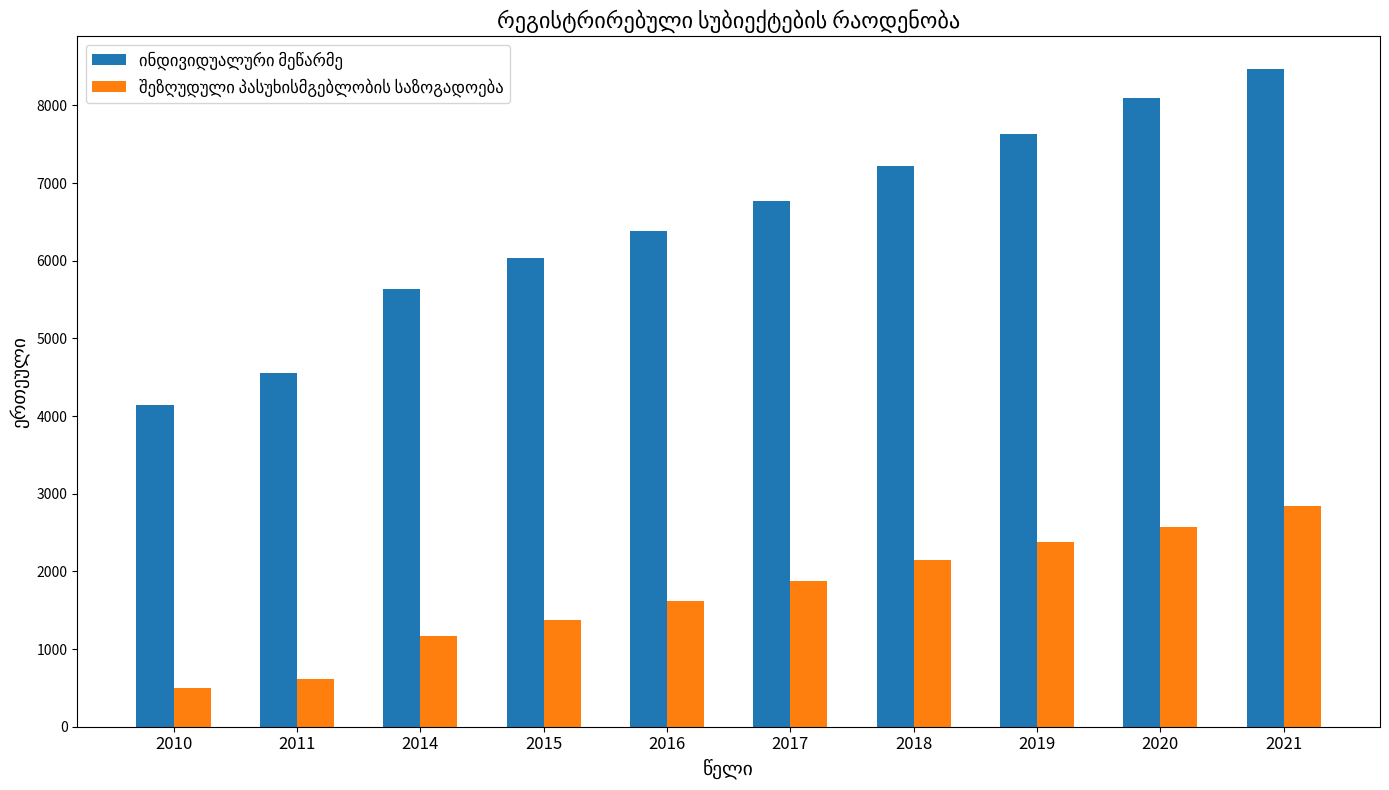

What is the total value across all series at 2018?

9373